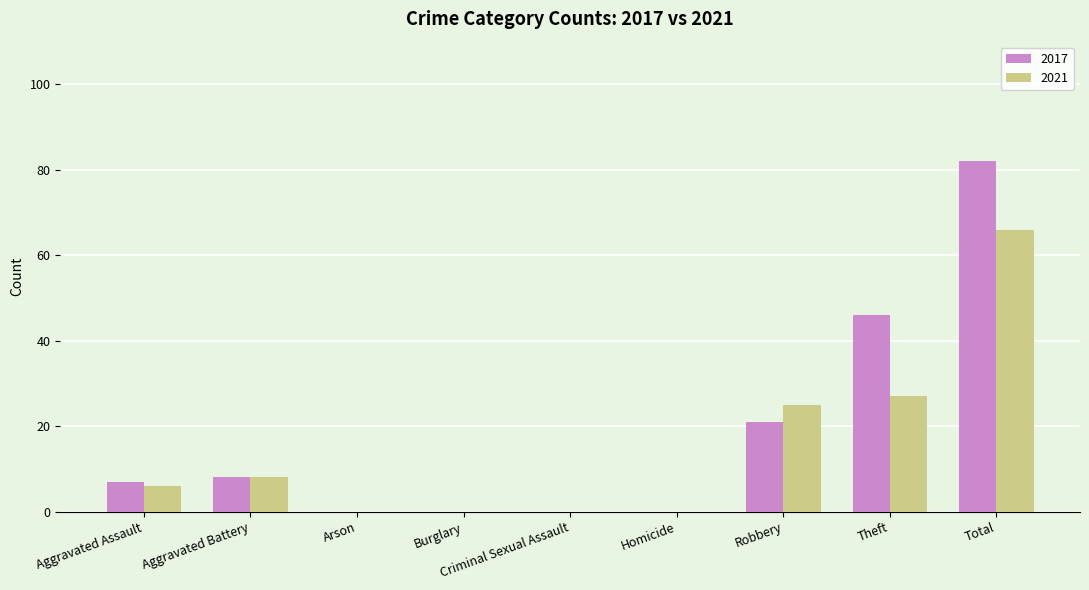

Which category has the highest value in the 2017 series?

Total